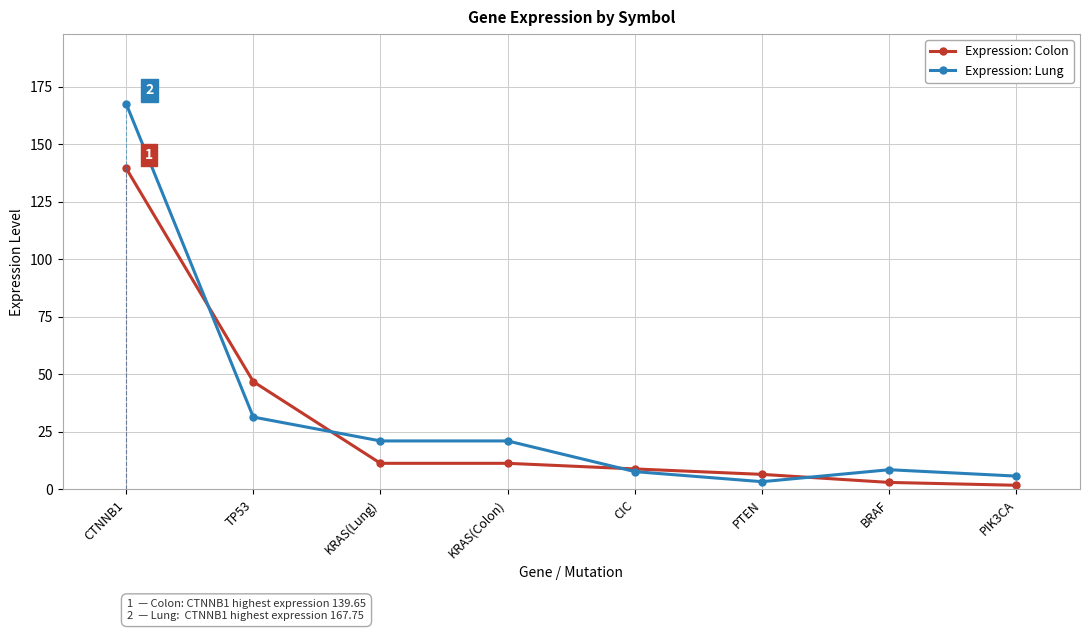

What is the minimum value for Expression: Lung?

3.4